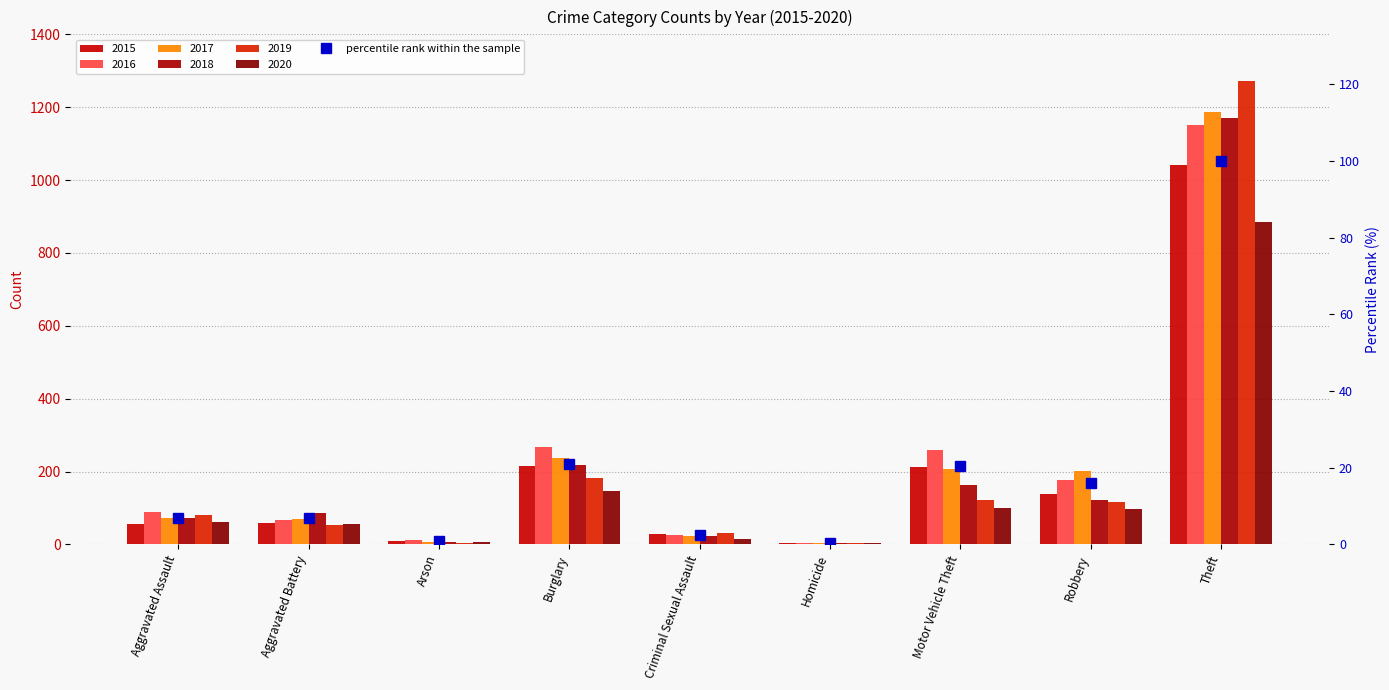

What value does the data have at Aggravated Battery?

6.8